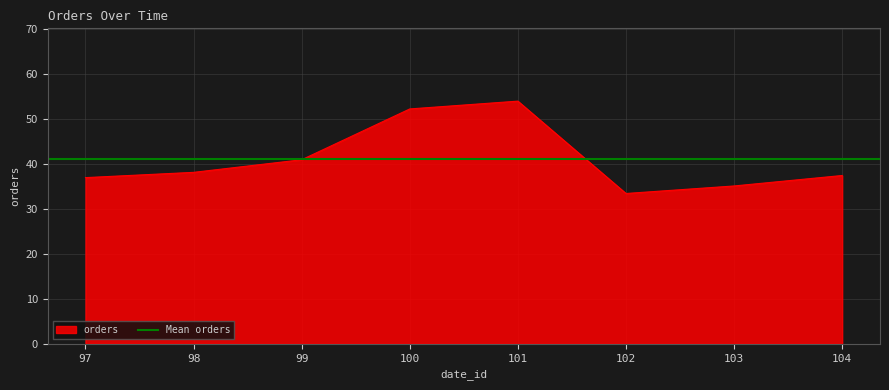

Does the chart have visible grid lines?

Yes